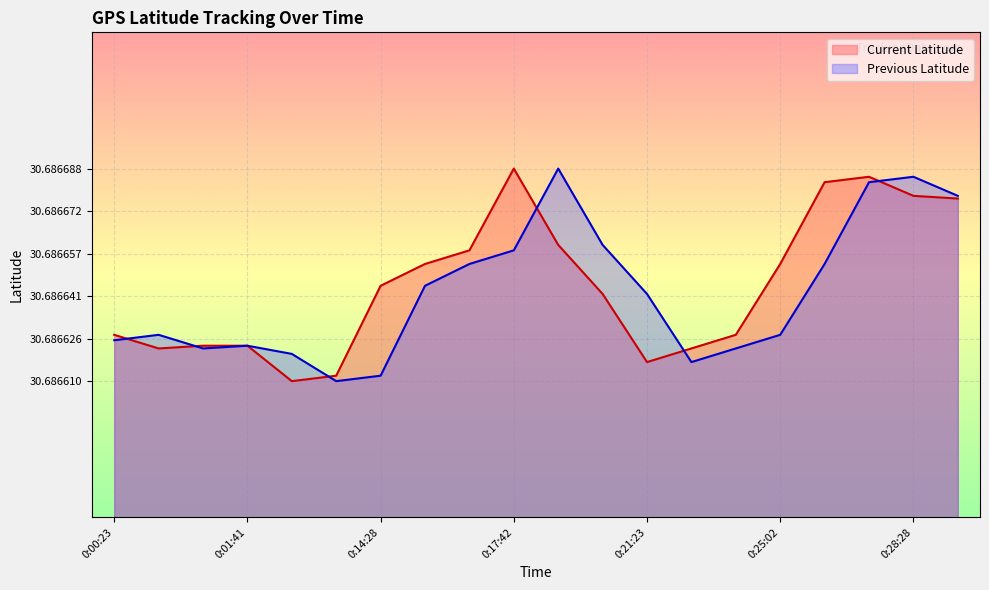

Reading left to right, transcribe all the data shown in this chart.

Current Latitude: 0:00:23=30.7	0:00:53=30.7	0:01:11=30.7	0:01:41=30.7	0:12:25=30.7	0:12:56=30.7	0:14:28=30.7	0:14:57=30.7	0:15:11=30.7	0:17:42=30.7	0:20:10=30.7	0:20:41=30.7	0:21:23=30.7	0:24:00=30.7	0:24:20=30.7	0:25:02=30.7	0:27:23=30.7	0:27:56=30.7	0:28:28=30.7	0:28:46=30.7
Previous Latitude: 0:00:23=30.7	0:00:53=30.7	0:01:11=30.7	0:01:41=30.7	0:12:25=30.7	0:12:56=30.7	0:14:28=30.7	0:14:57=30.7	0:15:11=30.7	0:17:42=30.7	0:20:10=30.7	0:20:41=30.7	0:21:23=30.7	0:24:00=30.7	0:24:20=30.7	0:25:02=30.7	0:27:23=30.7	0:27:56=30.7	0:28:28=30.7	0:28:46=30.7